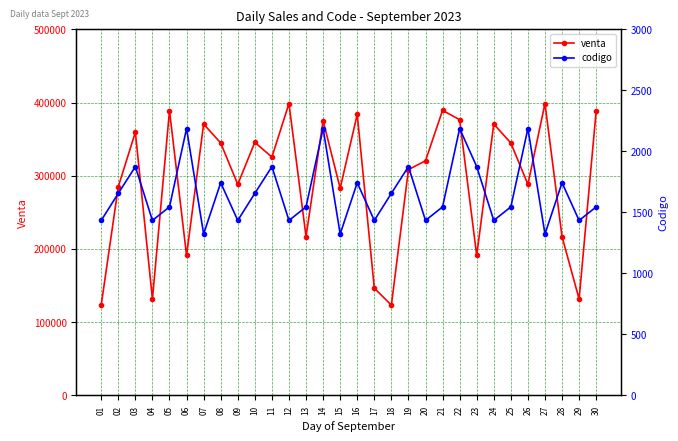

How many data points in codigo are less than 1545?

11